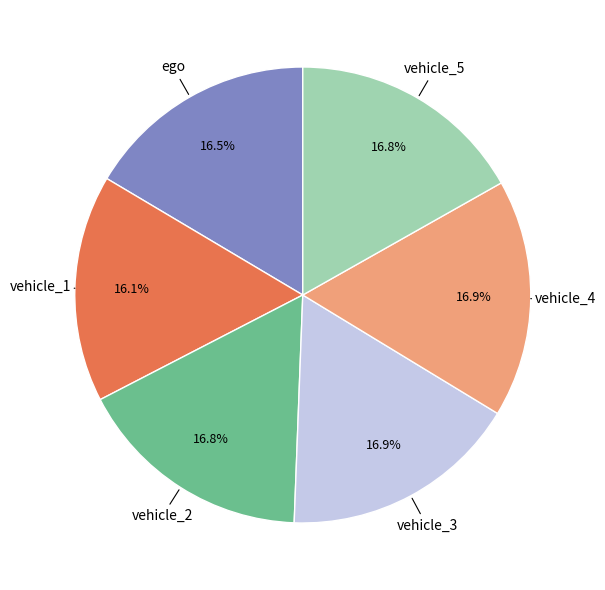

True or false: vehicle_3 accounts for 9% of the total.

False